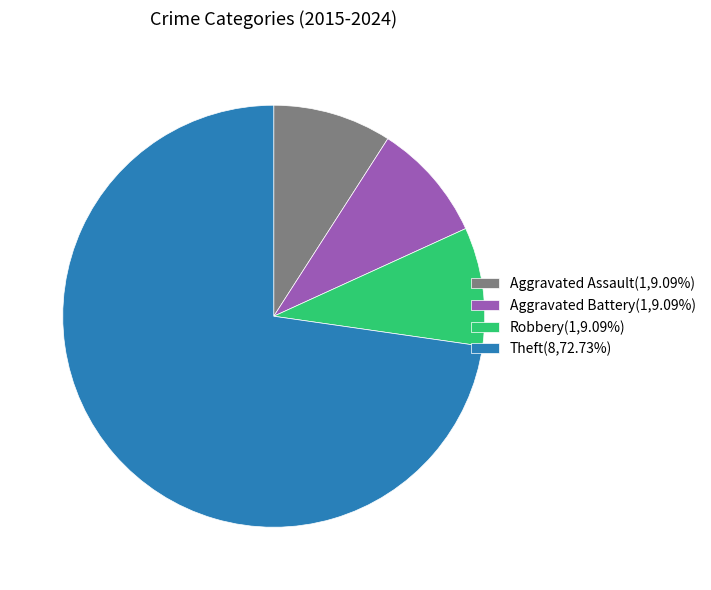

Do Aggravated Battery(1,9.09%) and Aggravated Assault(1,9.09%) together represent more than half of the pie?

No